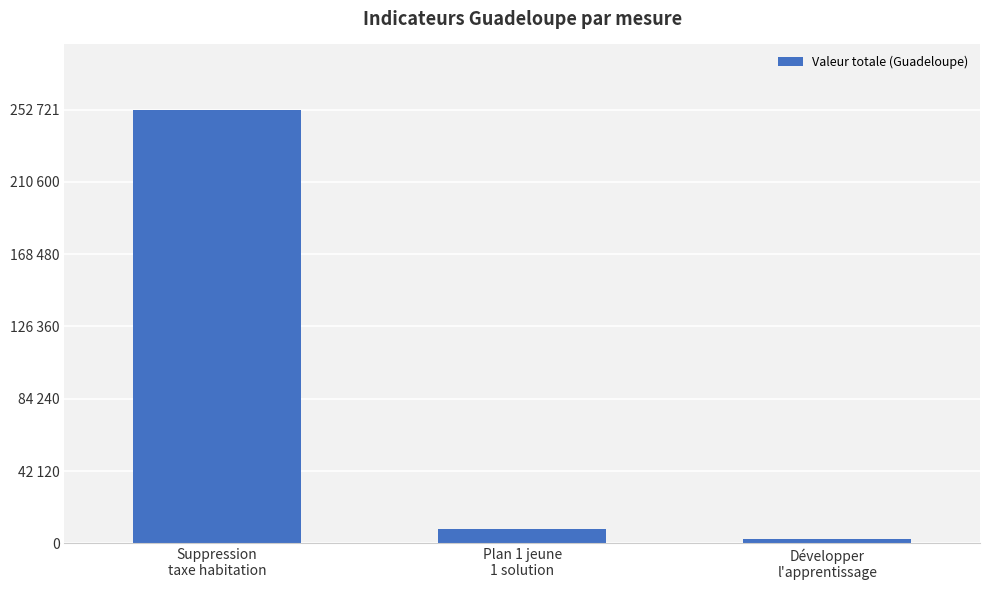

List the labels in order of value, largest first.

Suppression
taxe habitation, Plan 1 jeune
1 solution, Développer
l'apprentissage